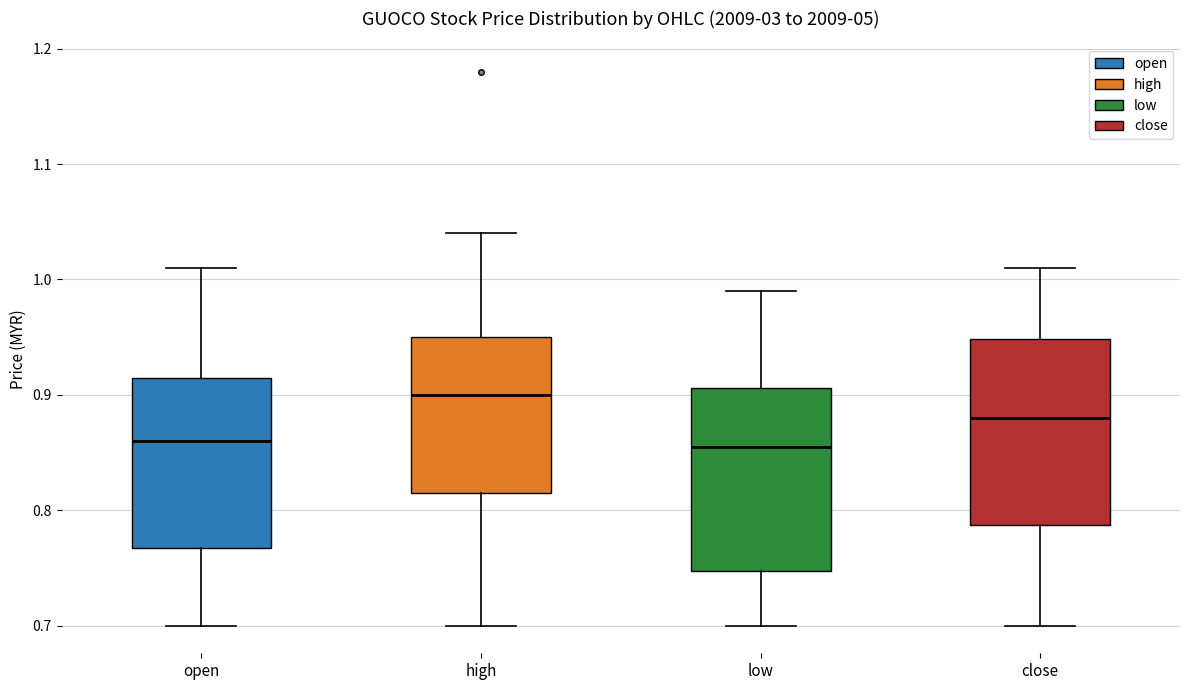

Where is the lower edge of the box for open on the y-axis? The values are not printed on the chart, so give them approximately, as read against the axis.

0.77